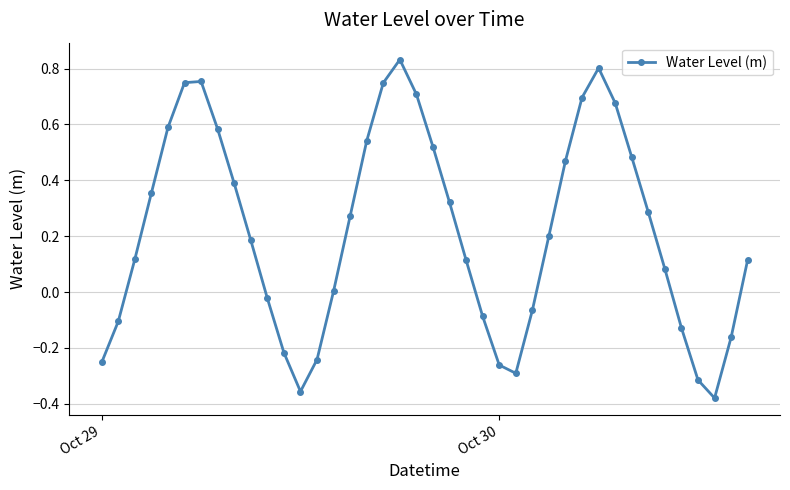

True or false: there are more than 2 points higher than both neighbors.

True